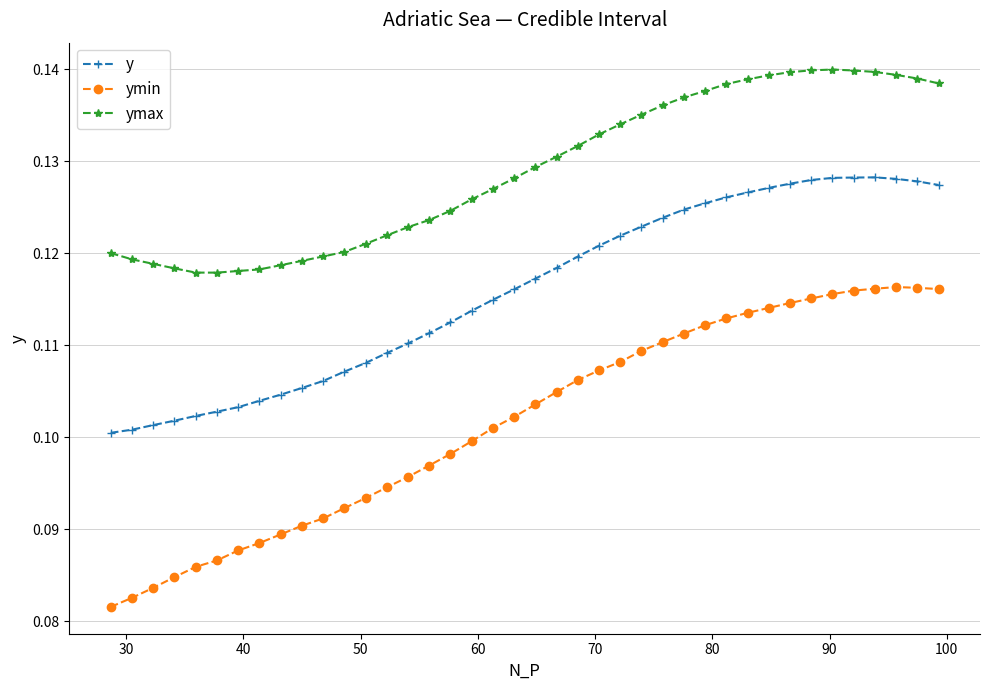

Which series has the largest total across all categories?

ymax